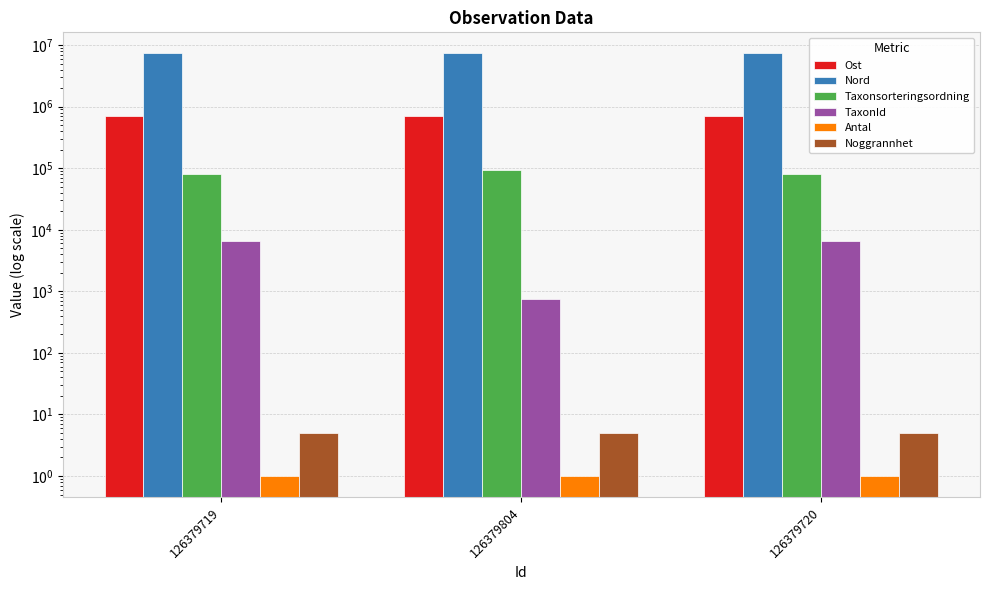

The Antal series shows 1 at 126379804. True or false?

True